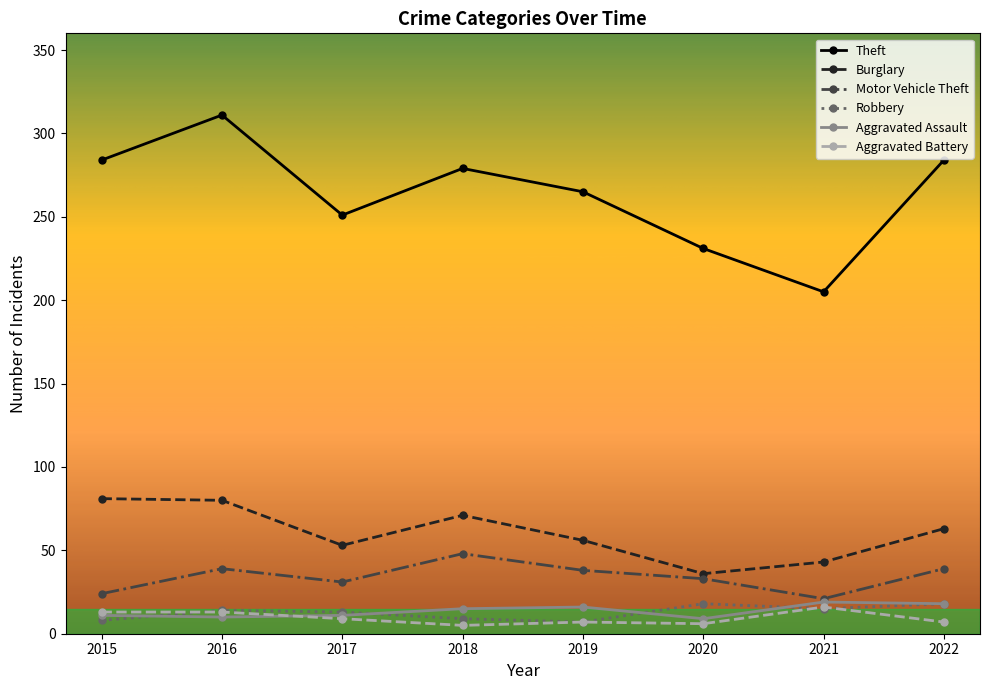

The value of Theft at 2015 is 284. True or false?

True